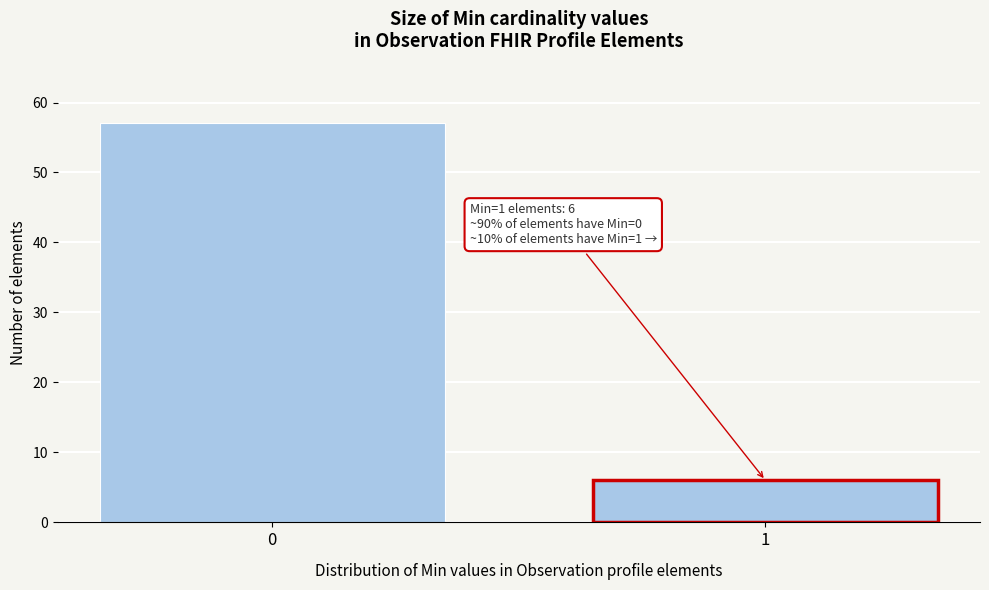

Reading left to right, transcribe all the data shown in this chart.

0=57	1=6